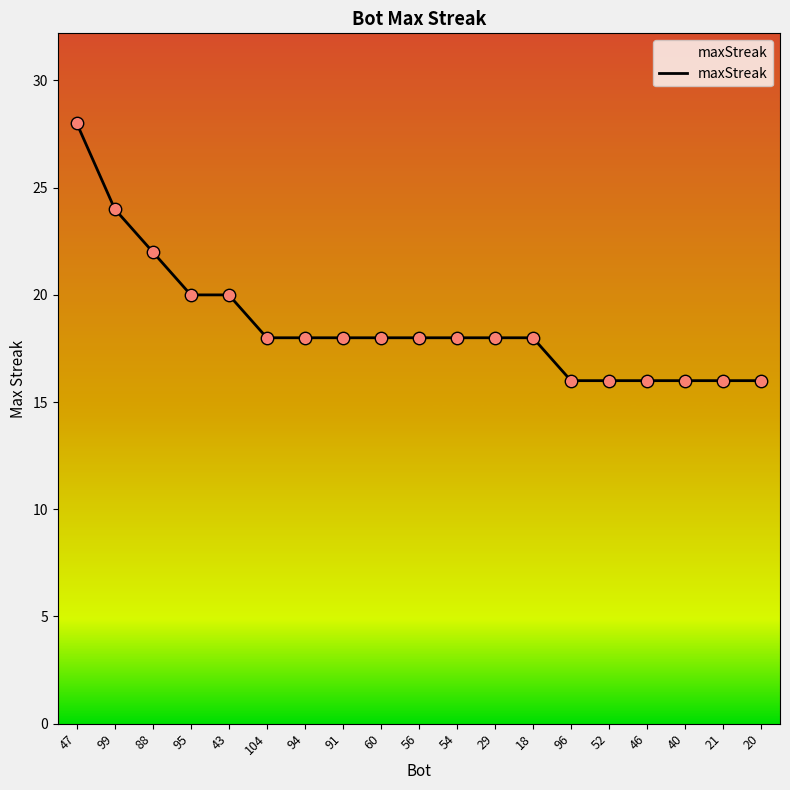

Approximately how many times larger is the value at 60 compared to 56?

1.0